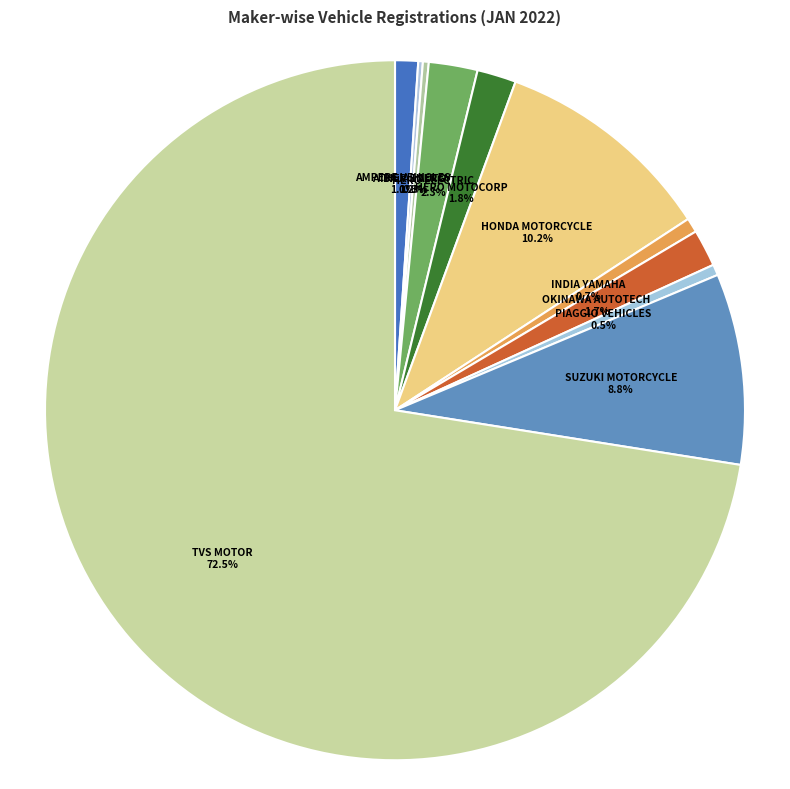

Do AMPERE VEHICLES and HONDA MOTORCYCLE together represent more than half of the pie?

No